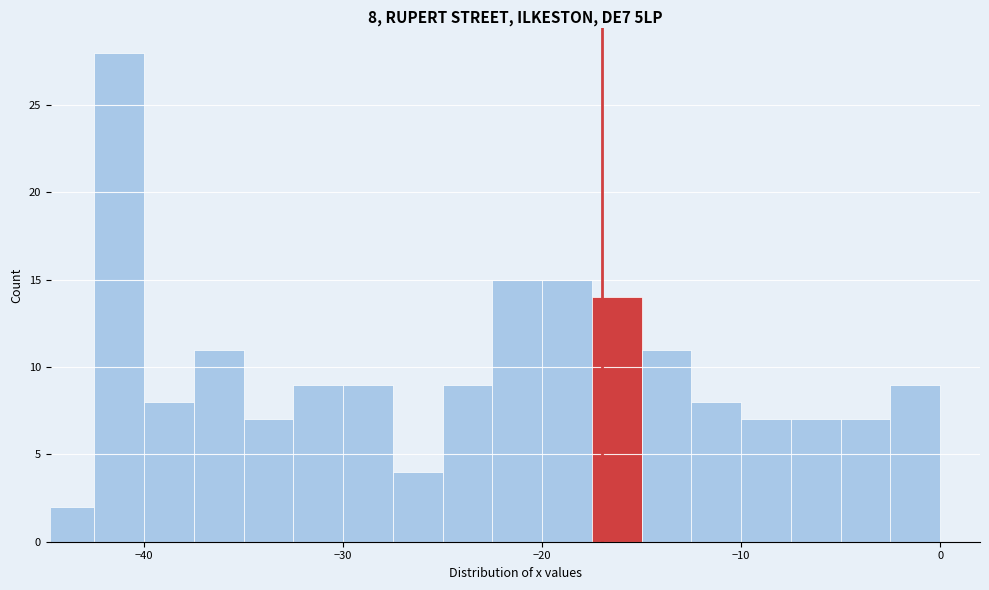

Around what value on the x-axis is the tallest bar? Give the approximate position of its centre, as read against the axis.

-41